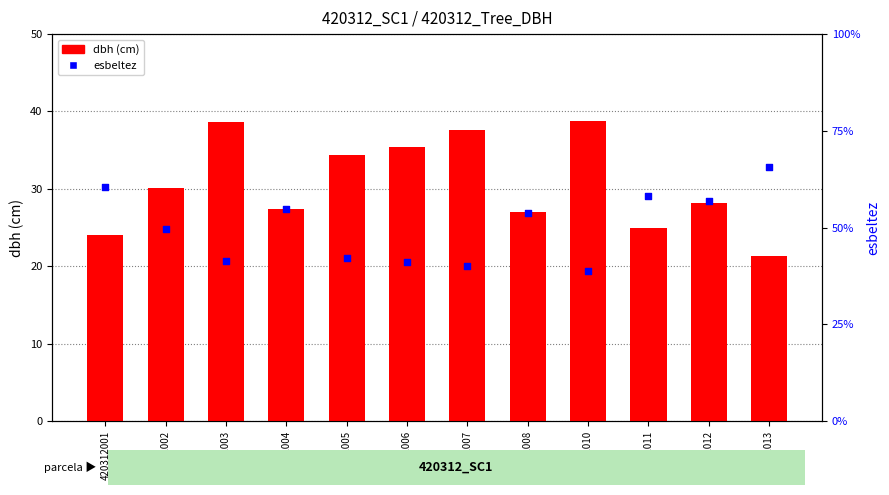

At which category is the sum across all series the highest?

420312013